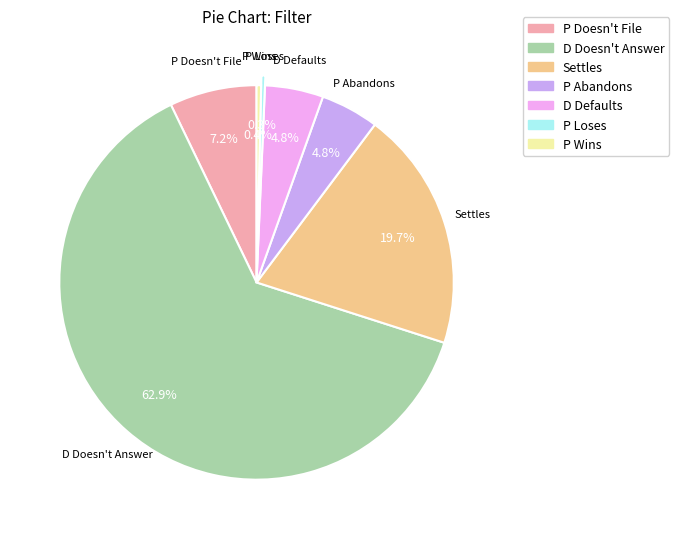

How many slices are in this pie chart?

7